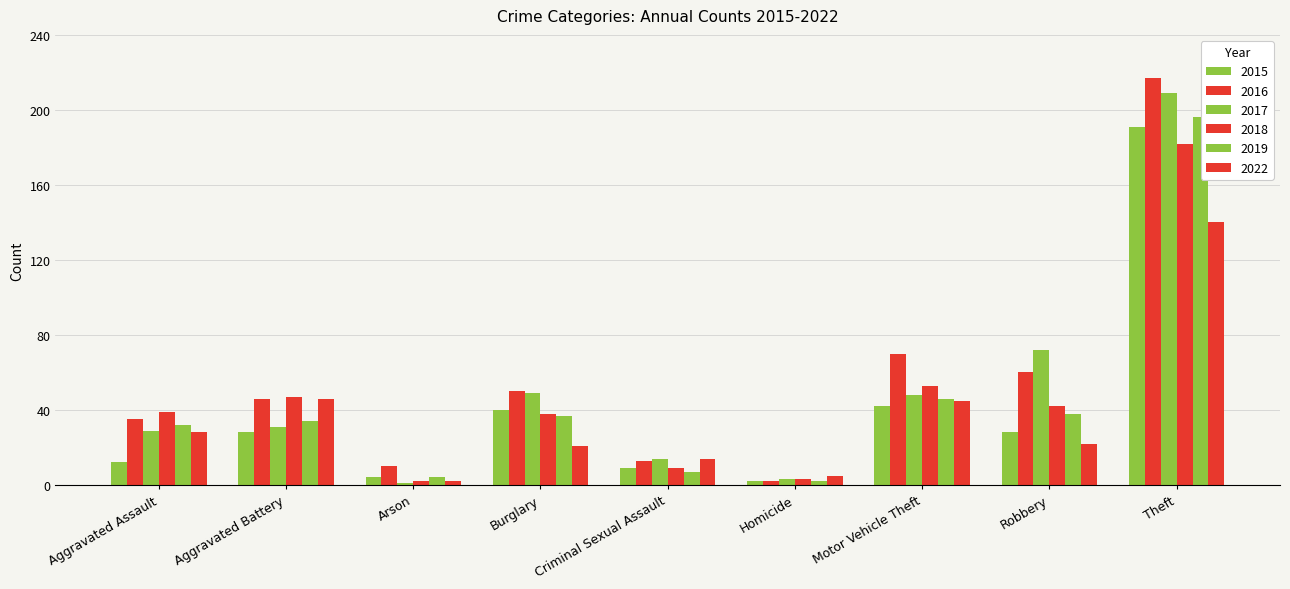

What is the approximate value of 2016 at Burglary, to the nearest 5?

50